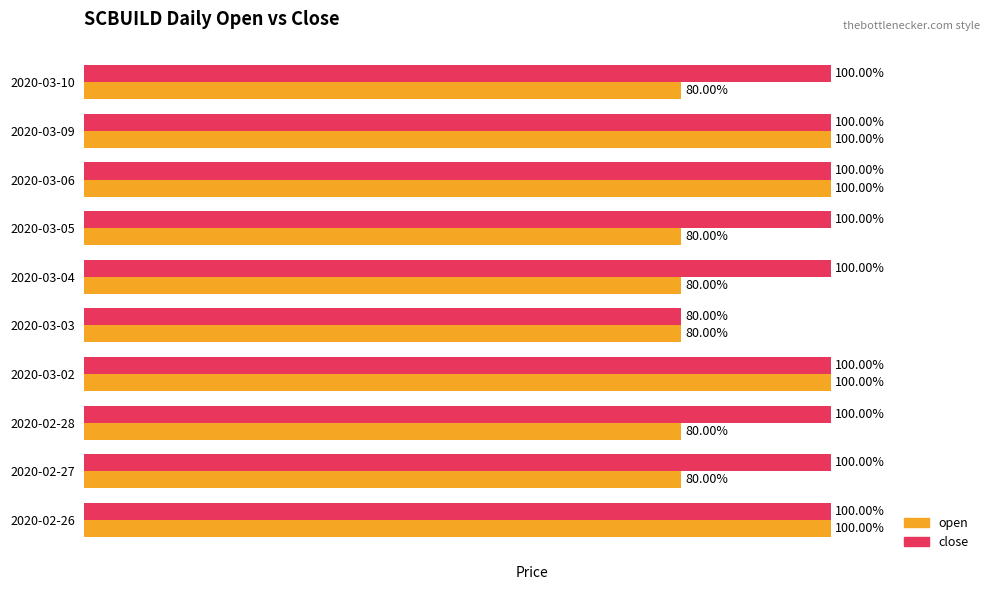

Rank the series by their average value, from highest to lowest.

close, open